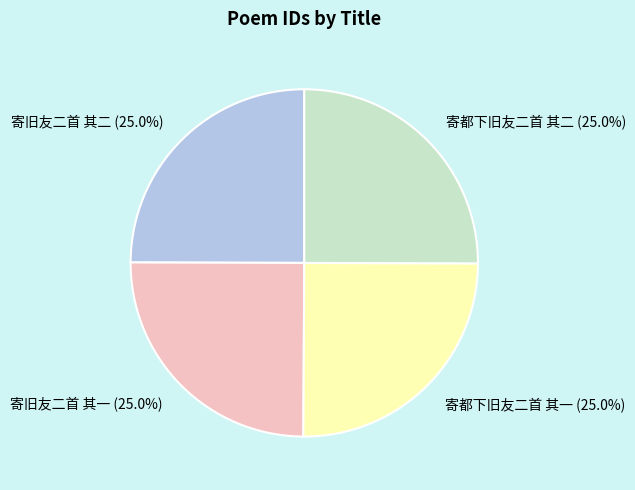

Does any single category account for the majority?

No